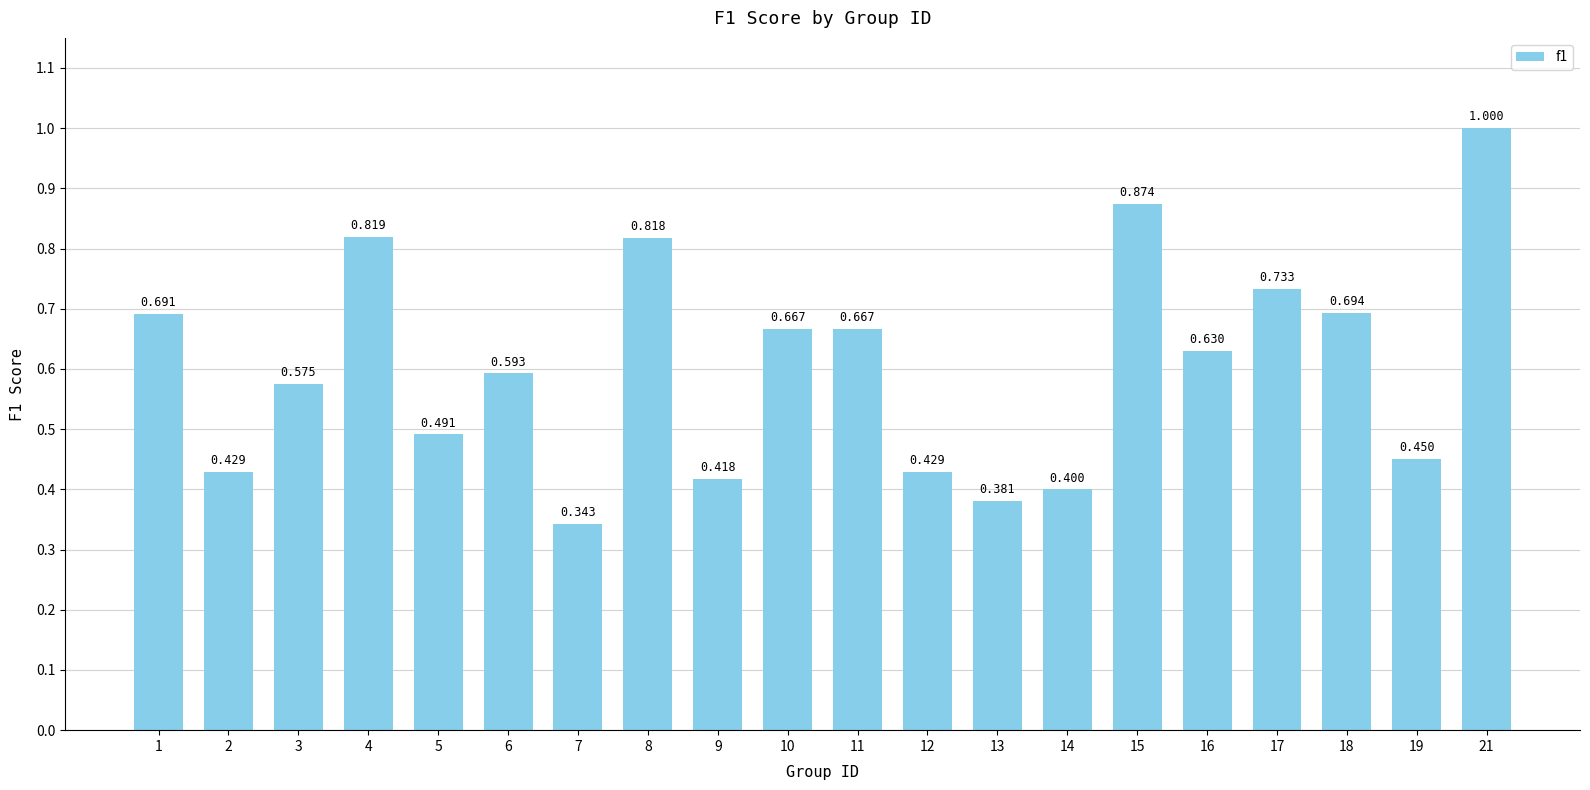

What is the value of the 14th bar from the left?

0.4